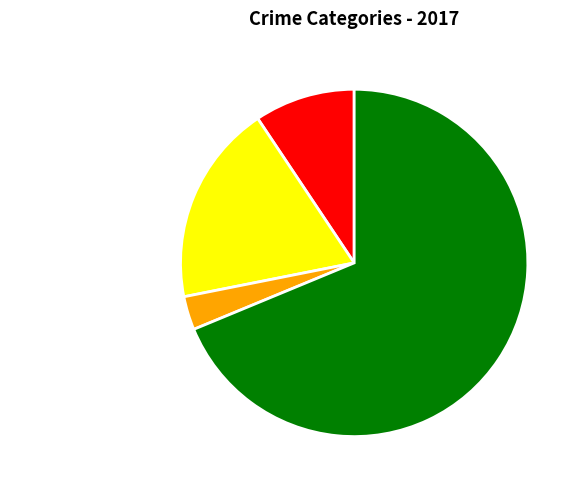

Is it true that Aggravated Battery is 5% of the pie?

False